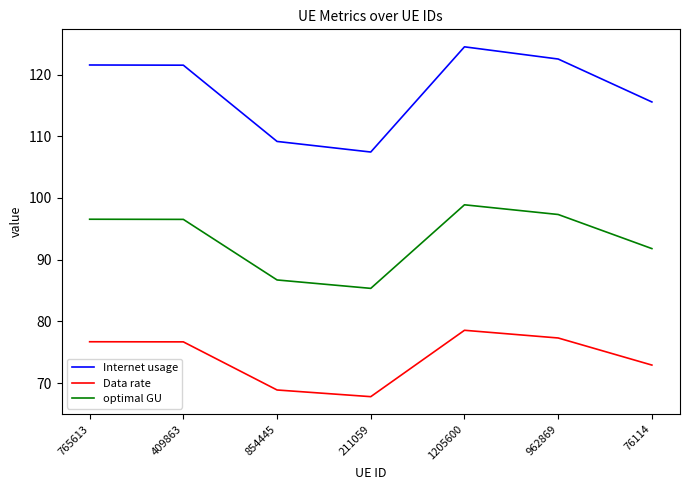

Where is Data rate nearest to the value 73?

76114